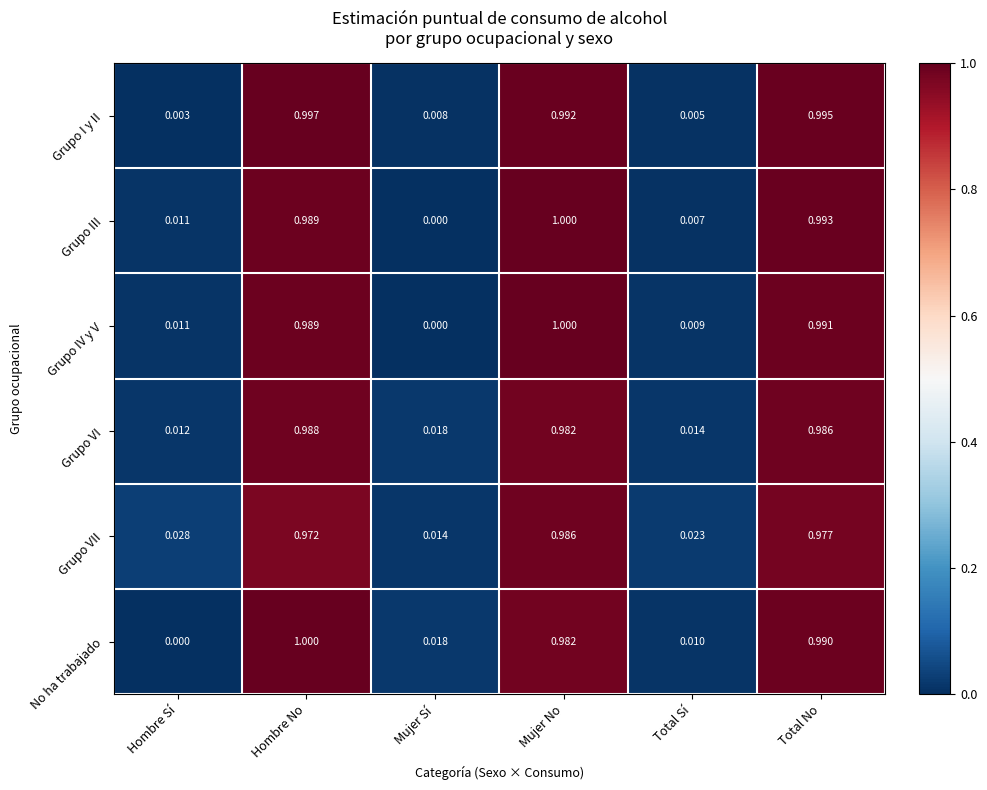

List the labels in order of No ha trabajado value, smallest first.

Hombre Sí, Total Sí, Mujer Sí, Mujer No, Total No, Hombre No